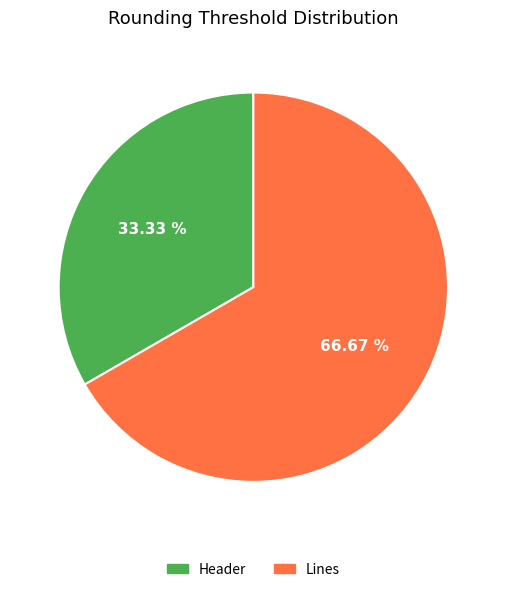

To the nearest percent, what percentage of the pie is Header?

33%